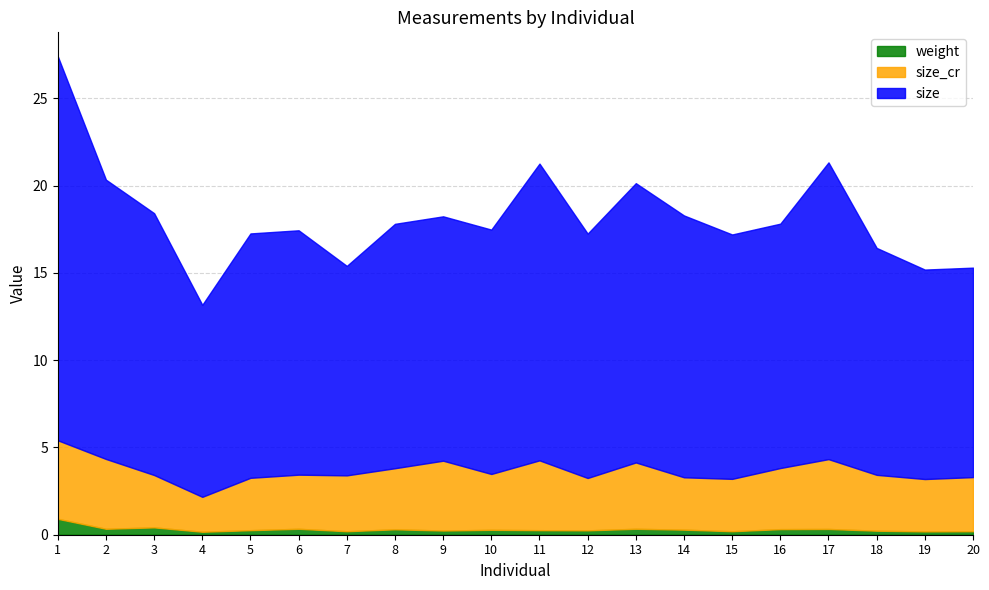

How many interior local valleys does the size series have?

3